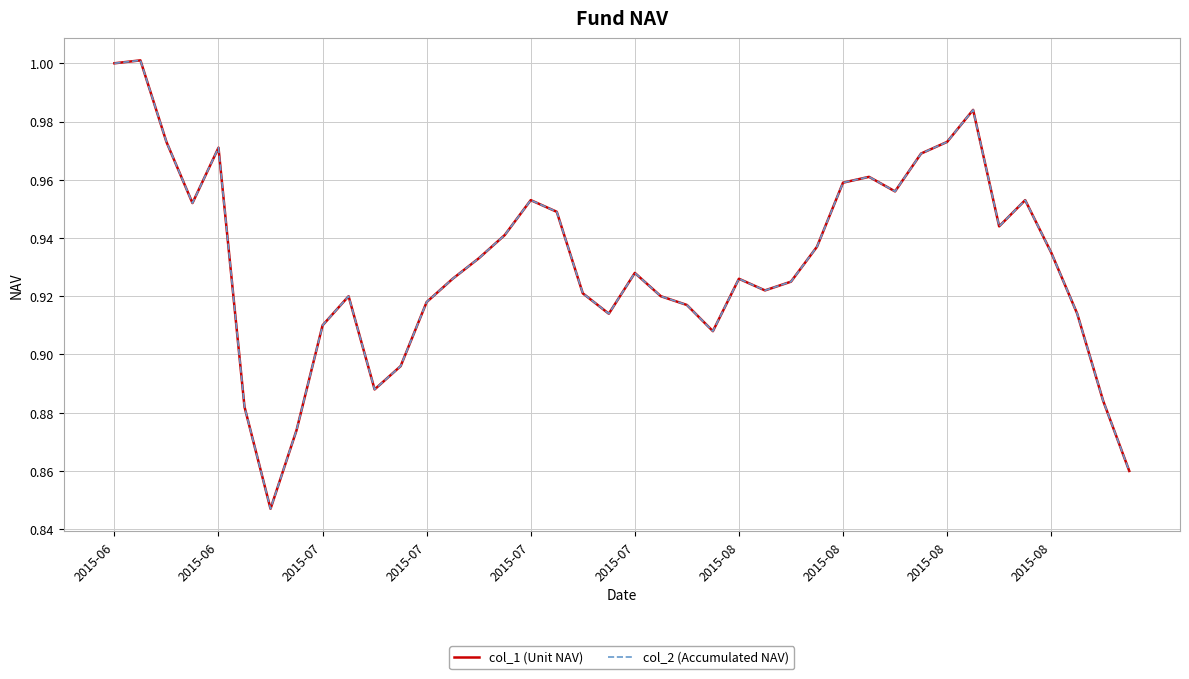

Reading left to right, extract all data points from this chart.

col_1 (Unit NAV): 1.0	1.0	1.0	1.0	1.0	0.9	0.8	0.9	0.9	0.9	0.9	0.9	0.9	0.9	0.9	0.9	1.0	0.9	0.9	0.9	0.9	0.9	0.9	0.9	0.9	0.9	0.9	0.9	1.0	1.0	1.0	1.0	1.0	1.0	0.9	1.0	0.9	0.9	0.9	0.9
col_2 (Accumulated NAV): 1.0	1.0	1.0	1.0	1.0	0.9	0.8	0.9	0.9	0.9	0.9	0.9	0.9	0.9	0.9	0.9	1.0	0.9	0.9	0.9	0.9	0.9	0.9	0.9	0.9	0.9	0.9	0.9	1.0	1.0	1.0	1.0	1.0	1.0	0.9	1.0	0.9	0.9	0.9	0.9